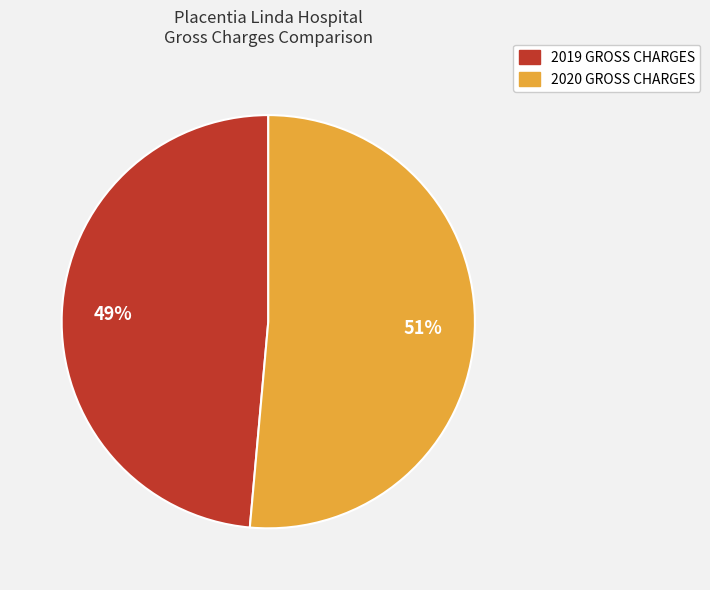

Is it true that 2019 GROSS CHARGES is 39% of the pie?

False